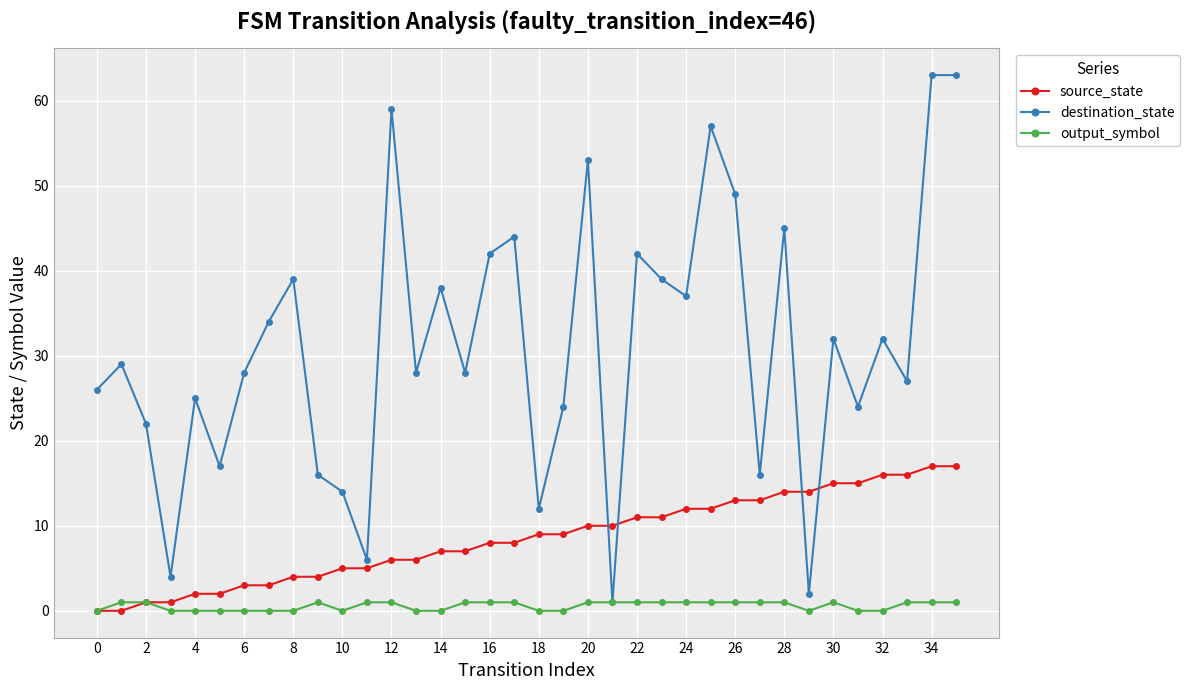

What are all the series names shown in the legend?

source_state, destination_state, output_symbol